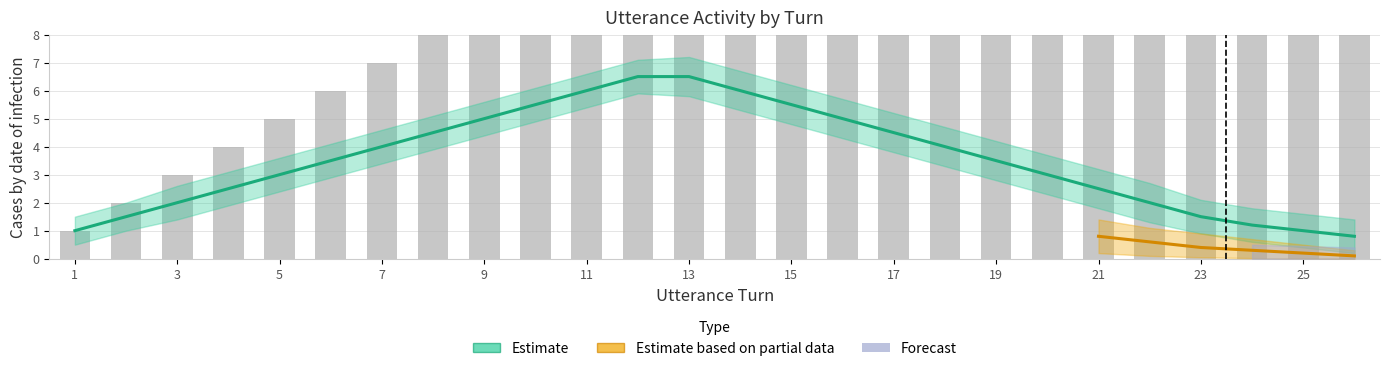

Which has a higher value, 7 or 17?

17